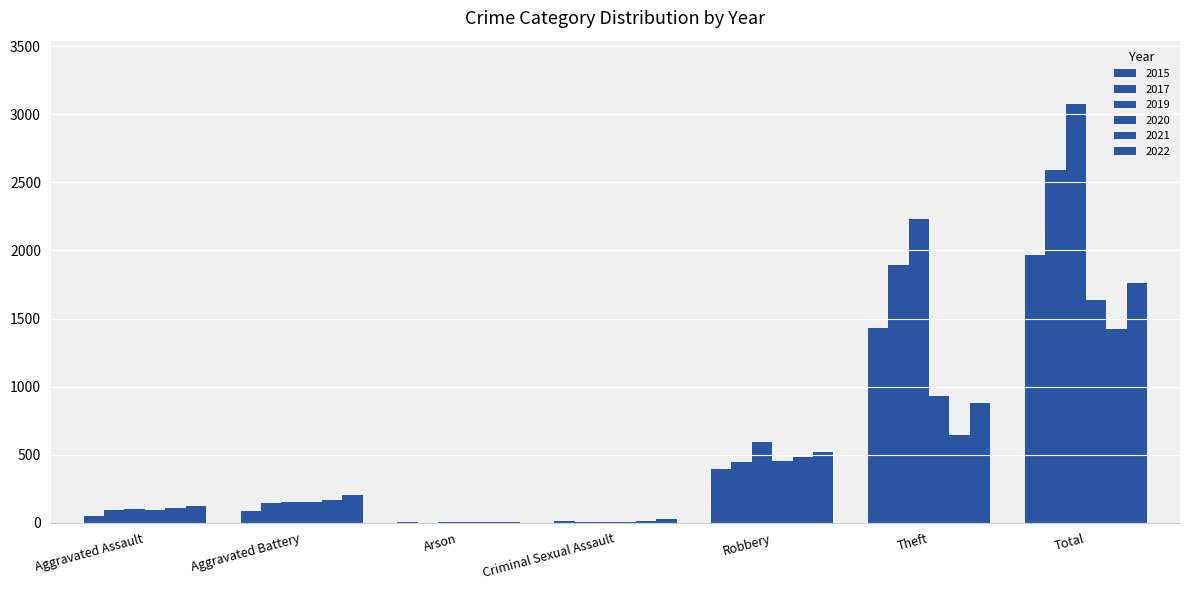

What is the sum of the 2022 values at Aggravated Assault and Total?

1880